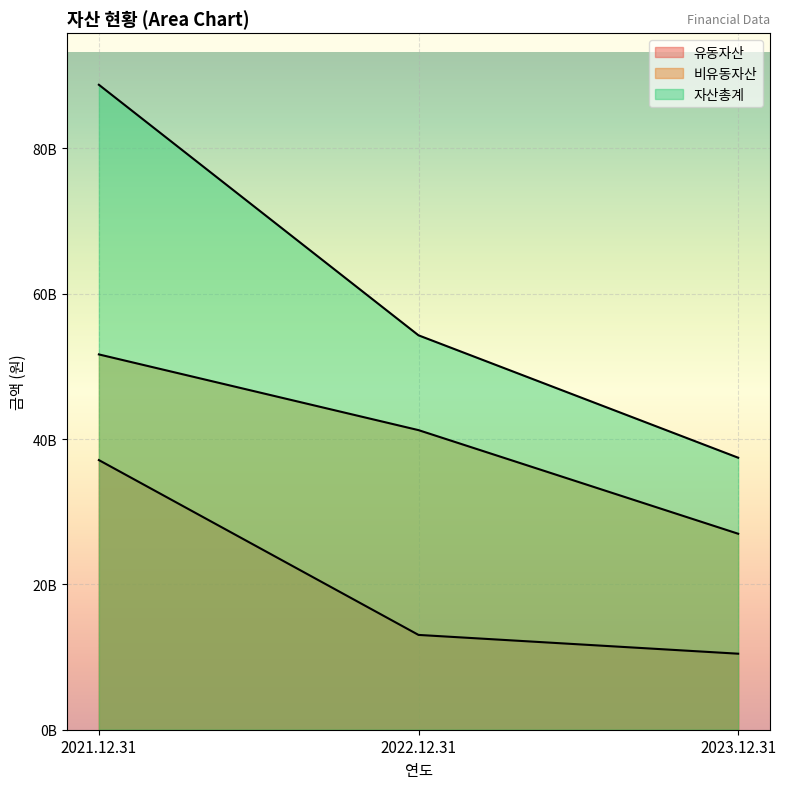

True or false: 비유동자산 has a value of 41223651586 at 2022.12.31.

True